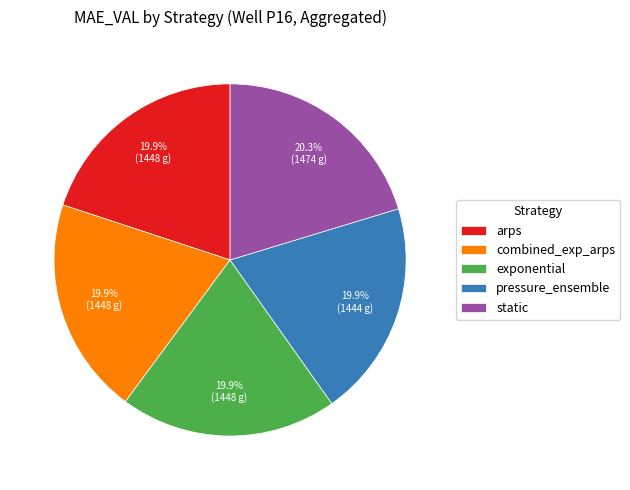

Is it true that combined_exp_arps is 20% of the pie?

True